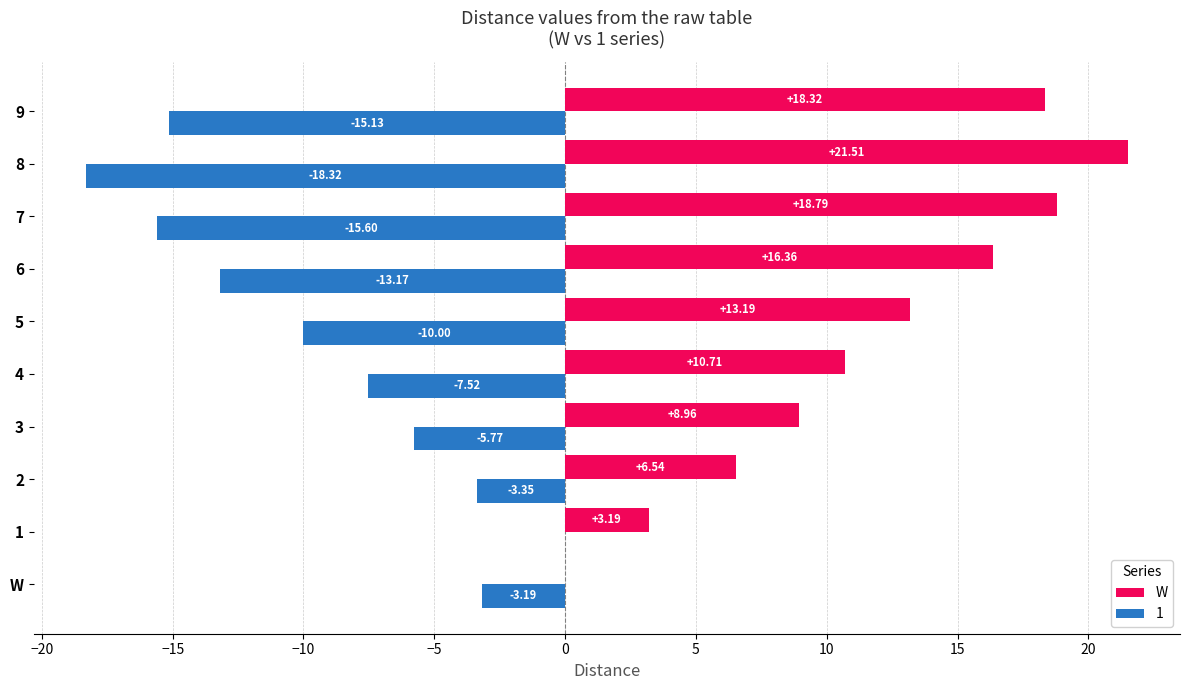

Is the value of 1 at 2 greater than the value of W at 4?

No